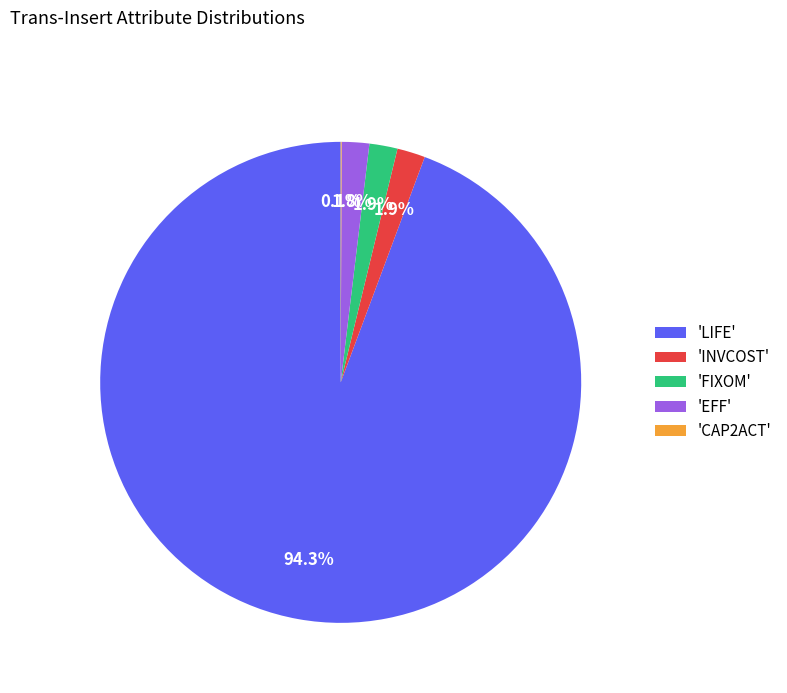

Between 'INVCOST' and 'LIFE', which is larger?

'LIFE'